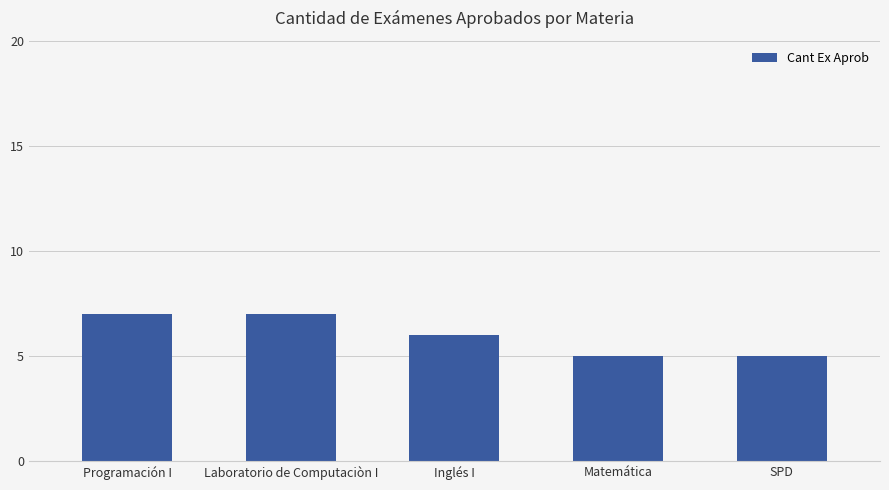

How many values are below 6?

2